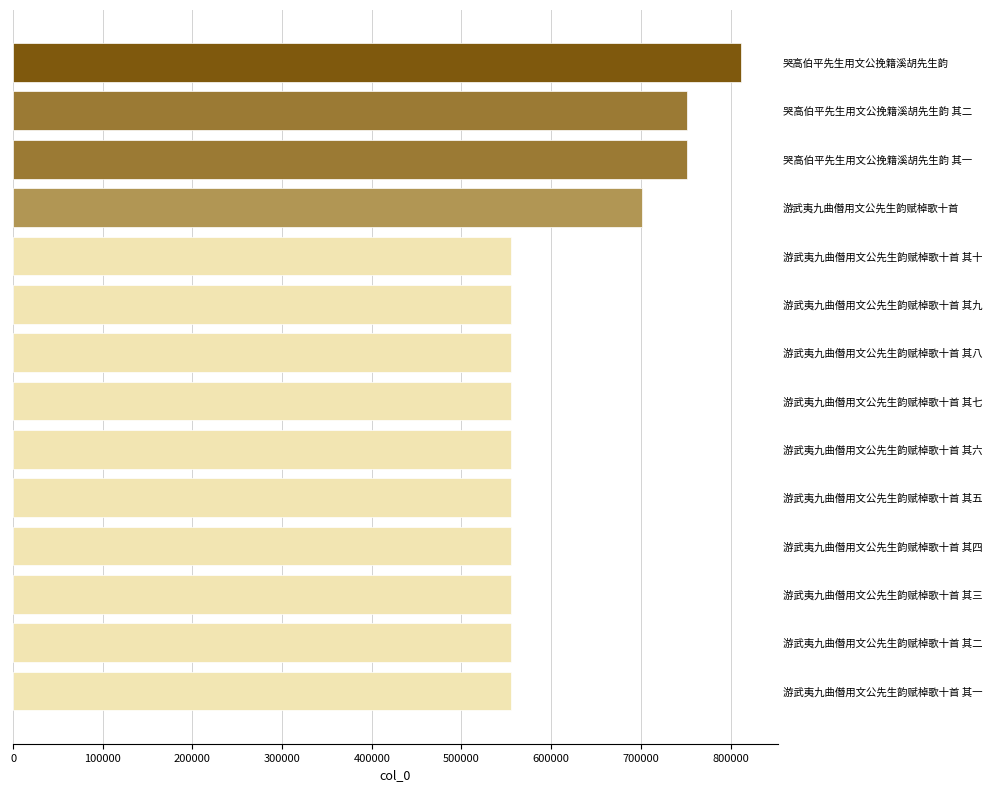

What is the average value?

612026